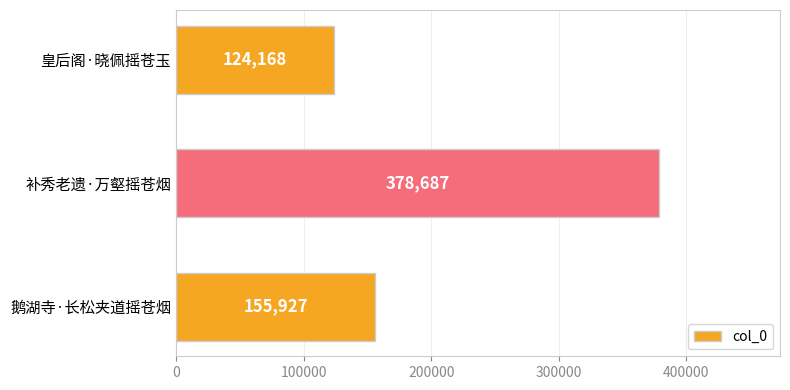

What is the difference between the second highest and minimum values?

31759